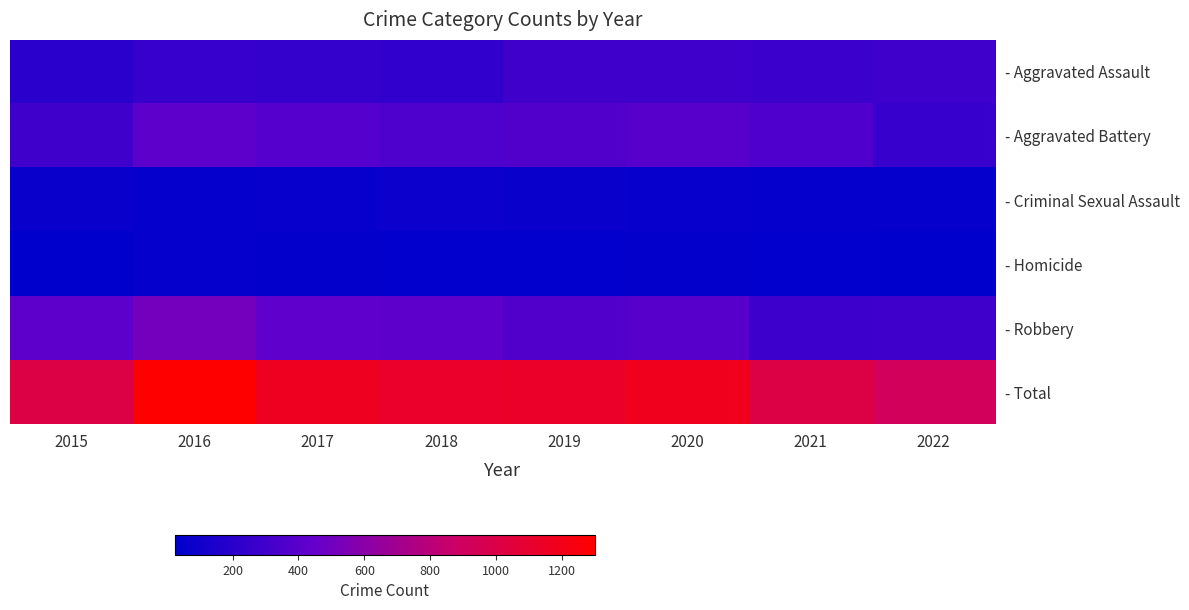

How many data points does each series have?

8